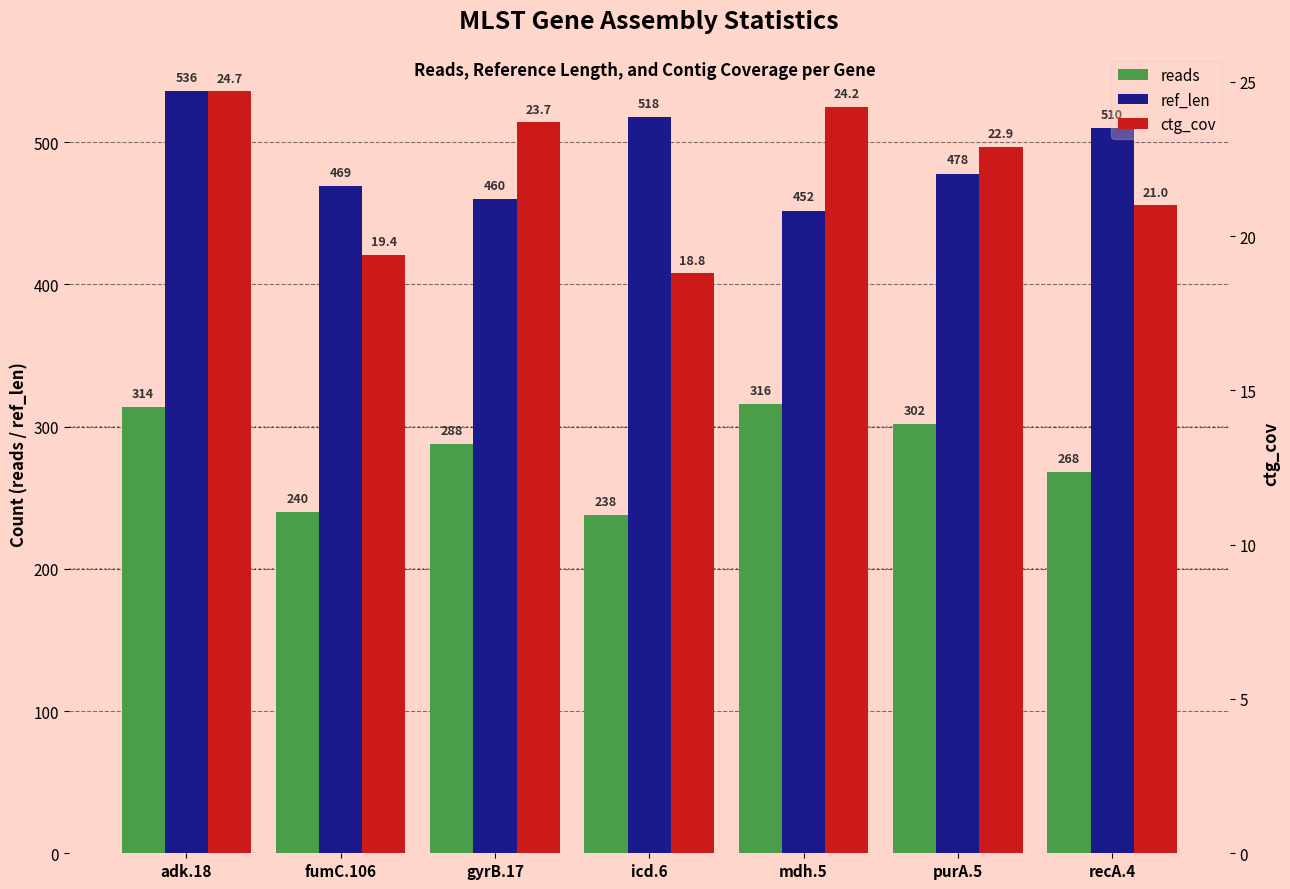

Reading left to right, list all the values displayed in this chart.

reads: 314.0	240.0	288.0	238.0	316.0	302.0	268.0
ref_len: 536.0	469.0	460.0	518.0	452.0	478.0	510.0
ctg_cov: 24.7	19.4	23.7	18.8	24.2	22.9	21.0